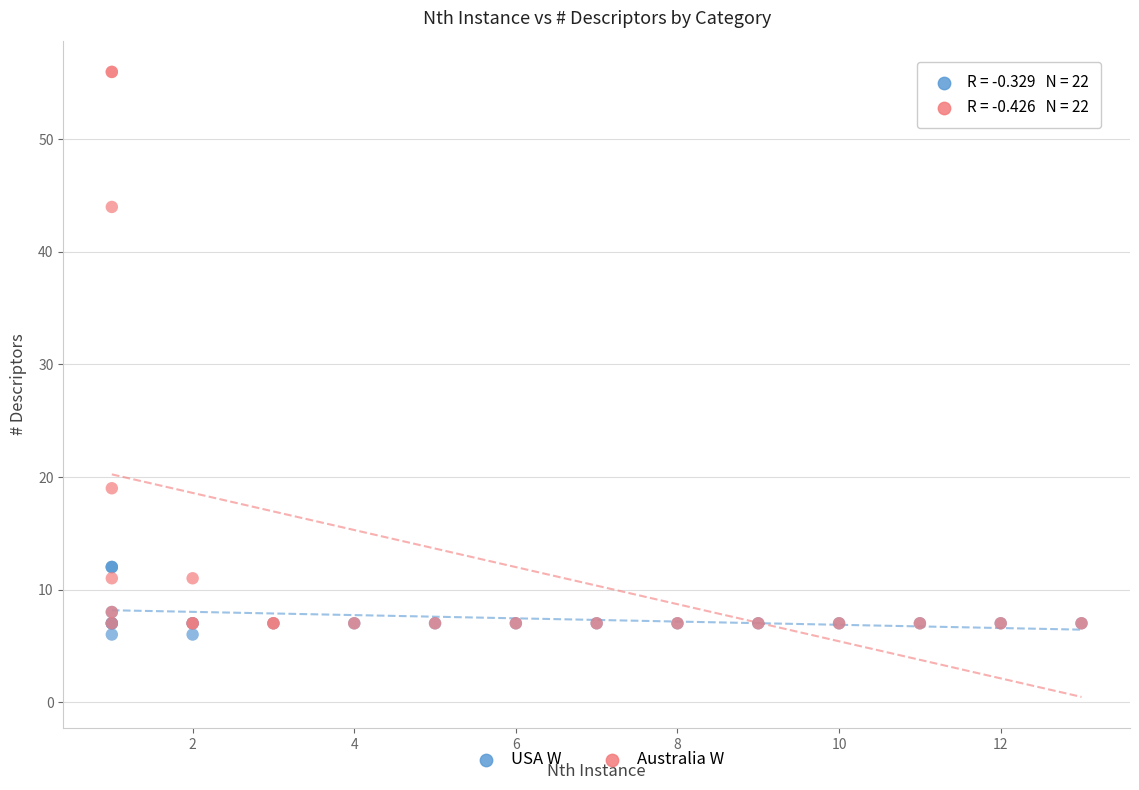

What are all the series names shown in the legend?

USA W, Australia W